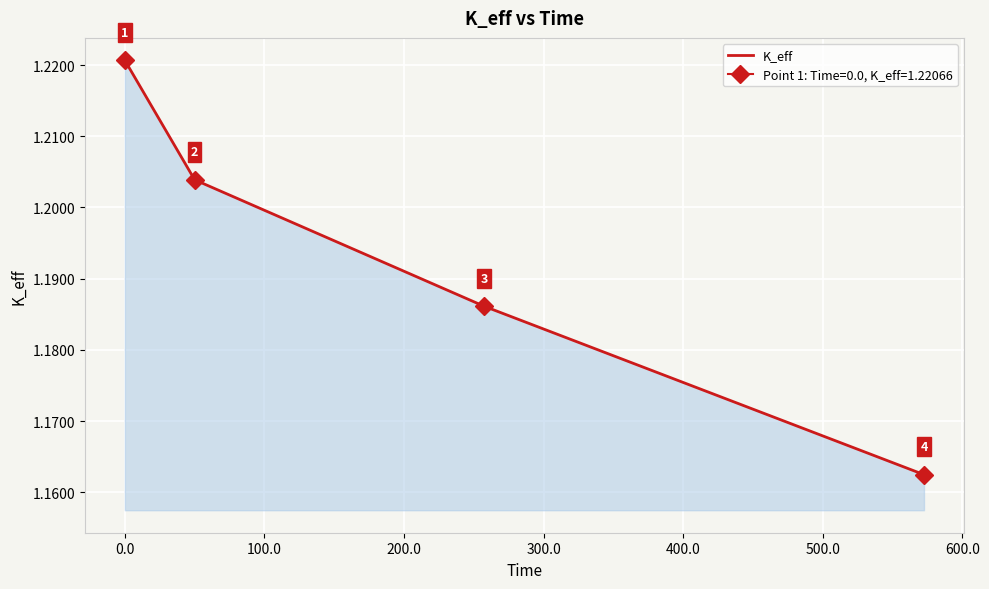

What is the average value?

1.2